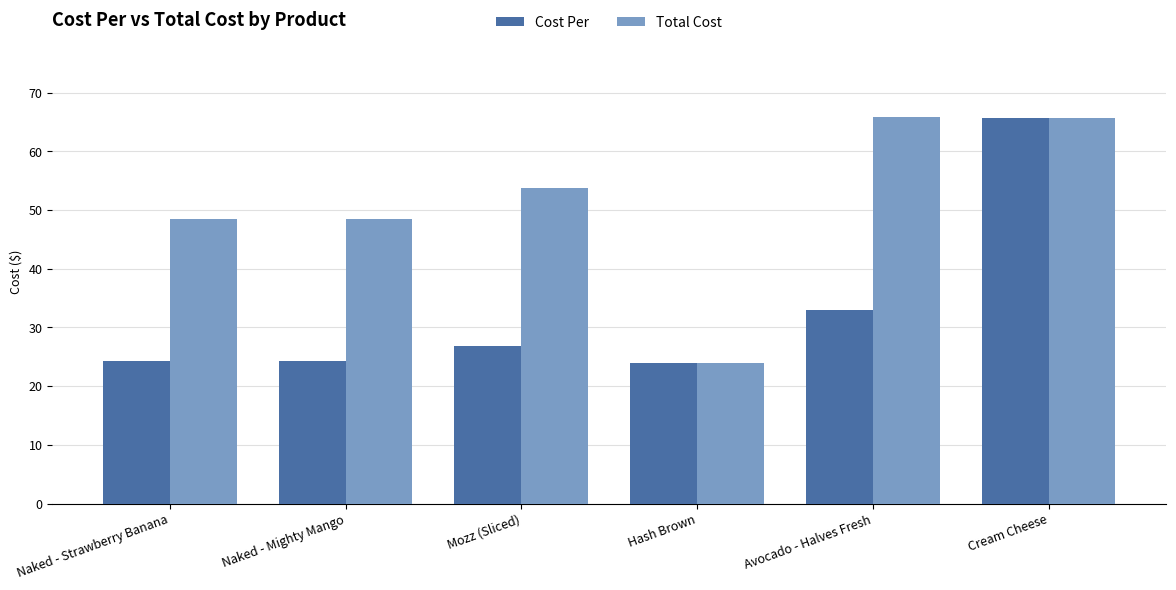

What is the total value across all series at Hash Brown?

47.8